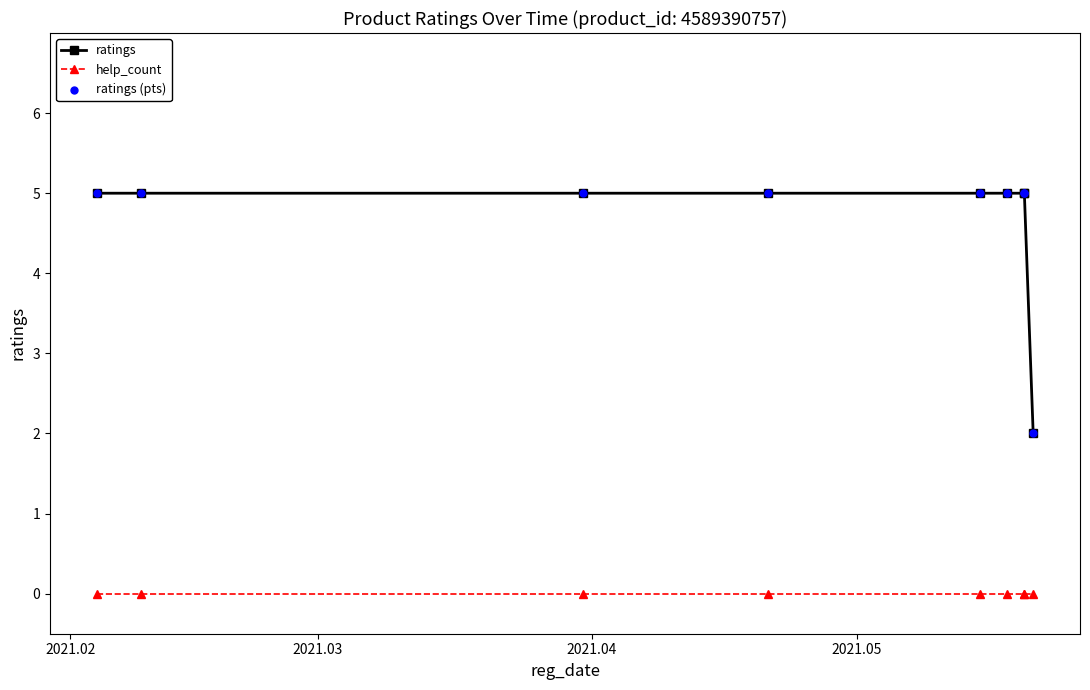

What are all the series names shown in the legend?

ratings, help_count, ratings (pts)